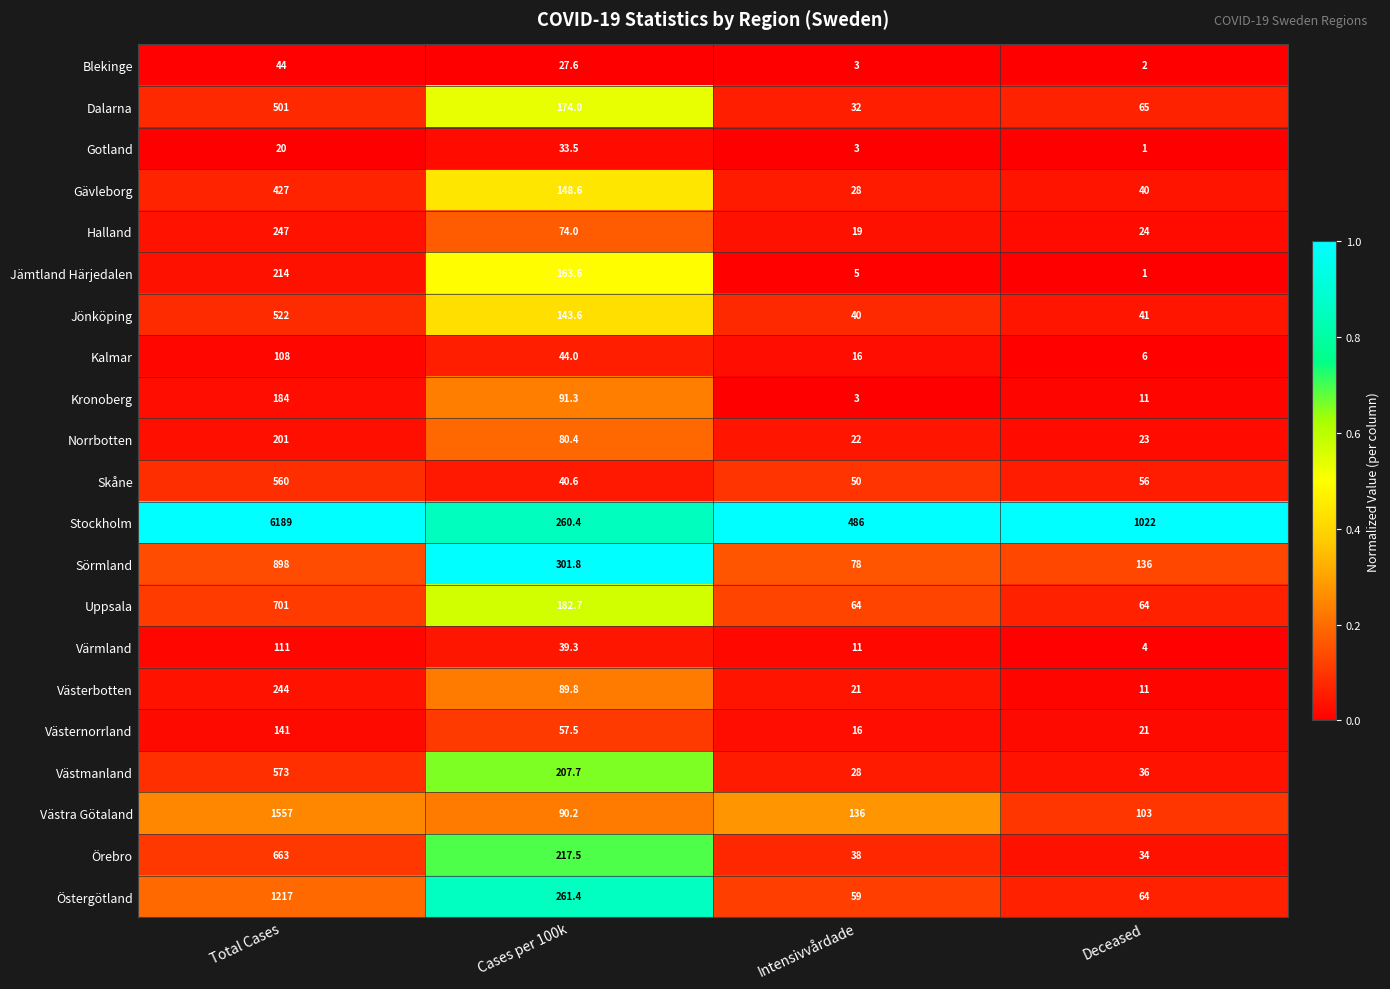

Rank the series at Cases per 100k from lowest to highest value.

Blekinge, Gotland, Värmland, Skåne, Kalmar, Västernorrland, Halland, Norrbotten, Västerbotten, Västra Götaland, Kronoberg, Jönköping, Gävleborg, Jämtland Härjedalen, Dalarna, Uppsala, Västmanland, Örebro, Stockholm, Östergötland, Sörmland